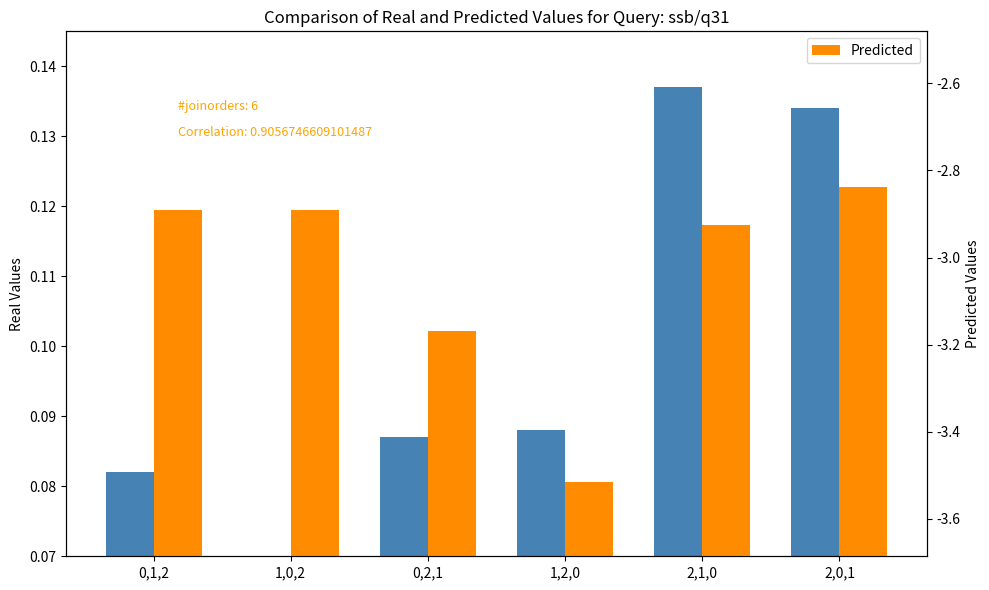

The value of Real Values at 0,1,2 is 0.1. True or false?

False